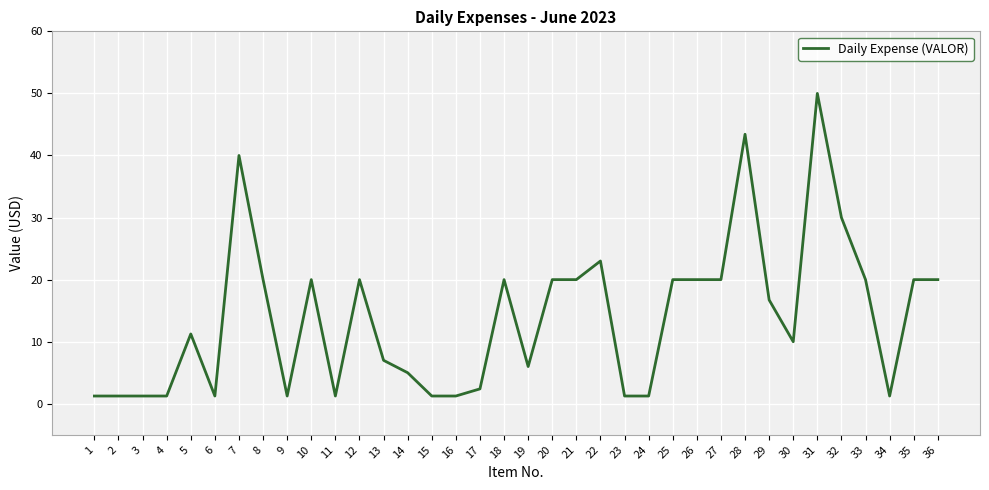

What is the greatest value displayed?

50.0